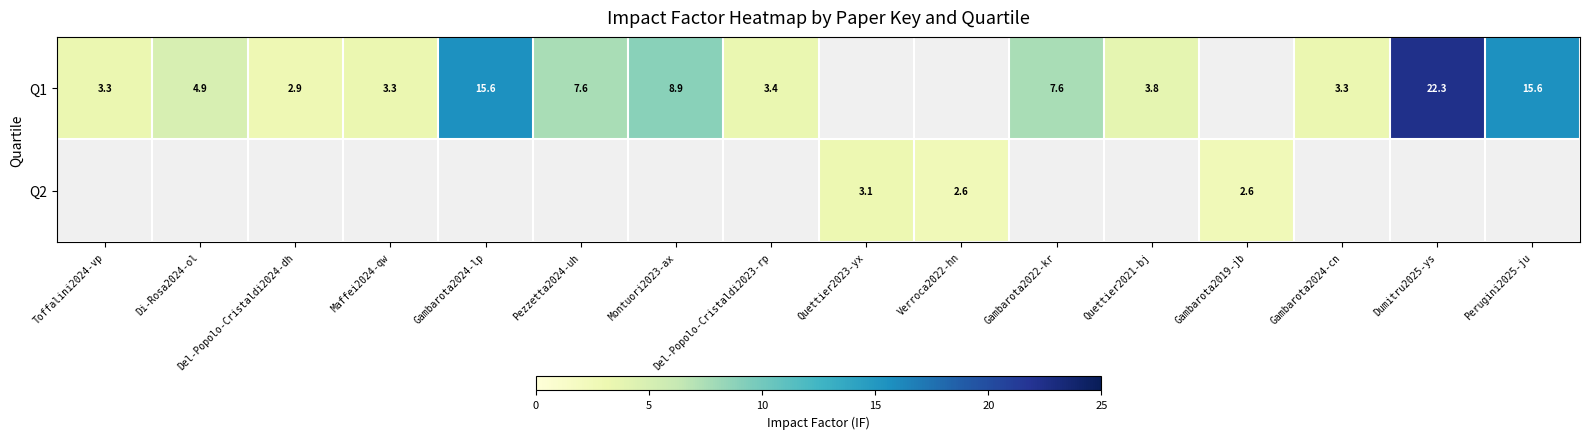

What is the difference between the Q1 values at Maffei2024-qw and Montuori2023-ax?

5.6